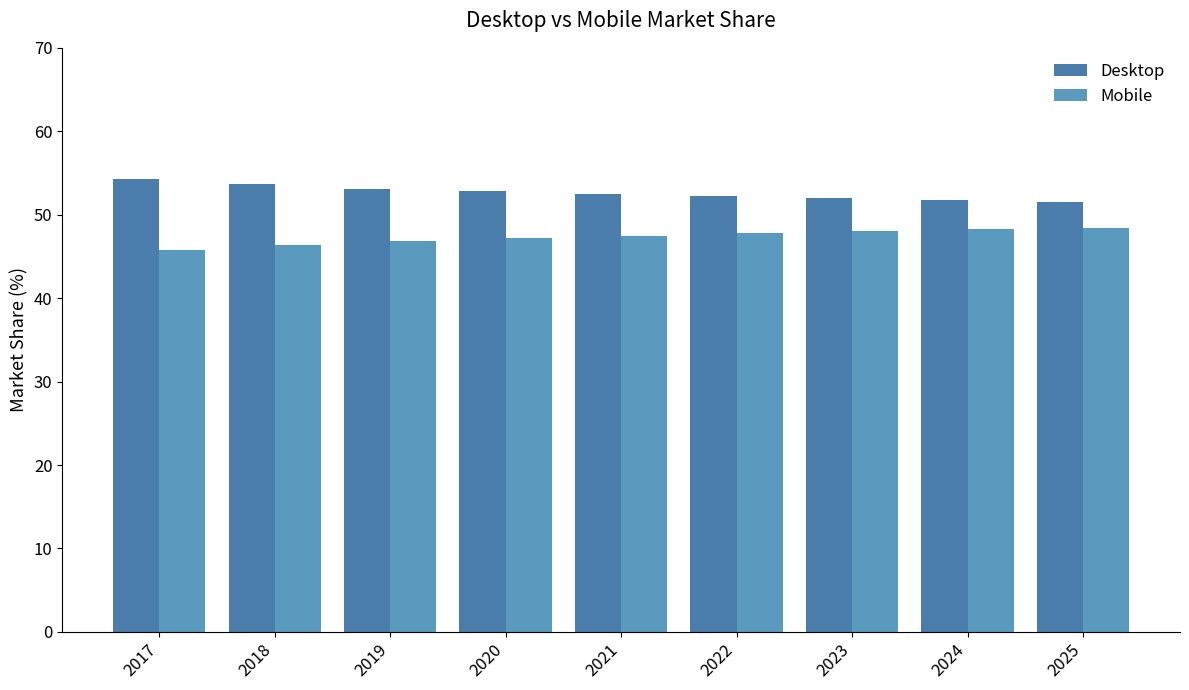

Which label corresponds to the smallest value in the chart?

2017